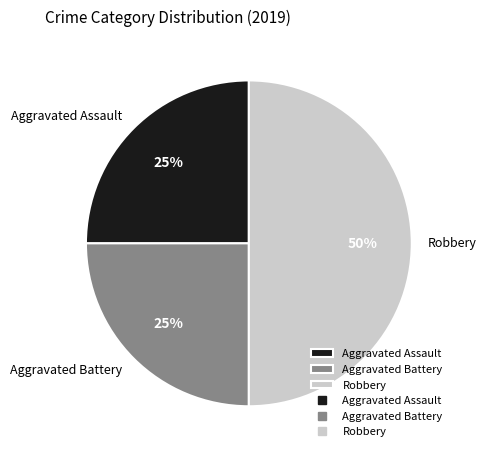

Which category has the biggest portion of the pie?

Robbery